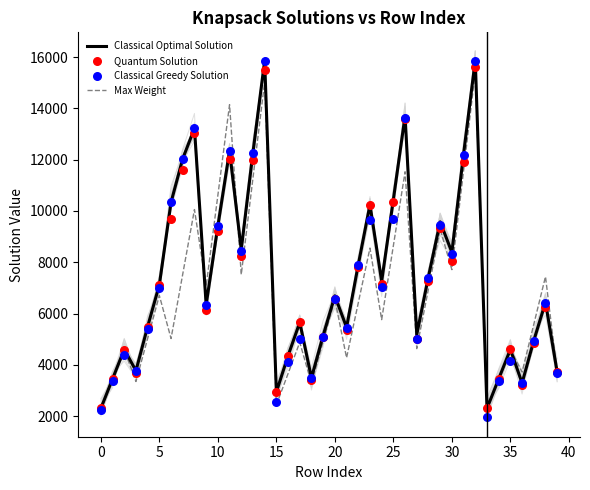

Which series has the widest spread of Y values?

Classical Greedy Solution